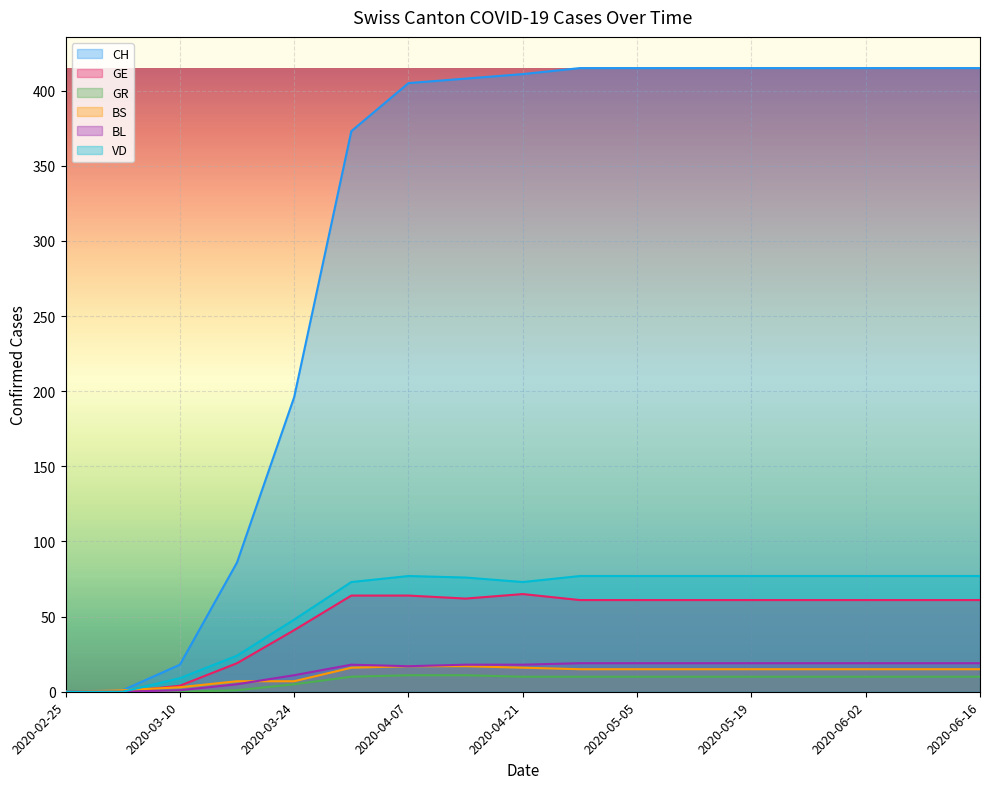

How many values in the GR series exceed 10?

2